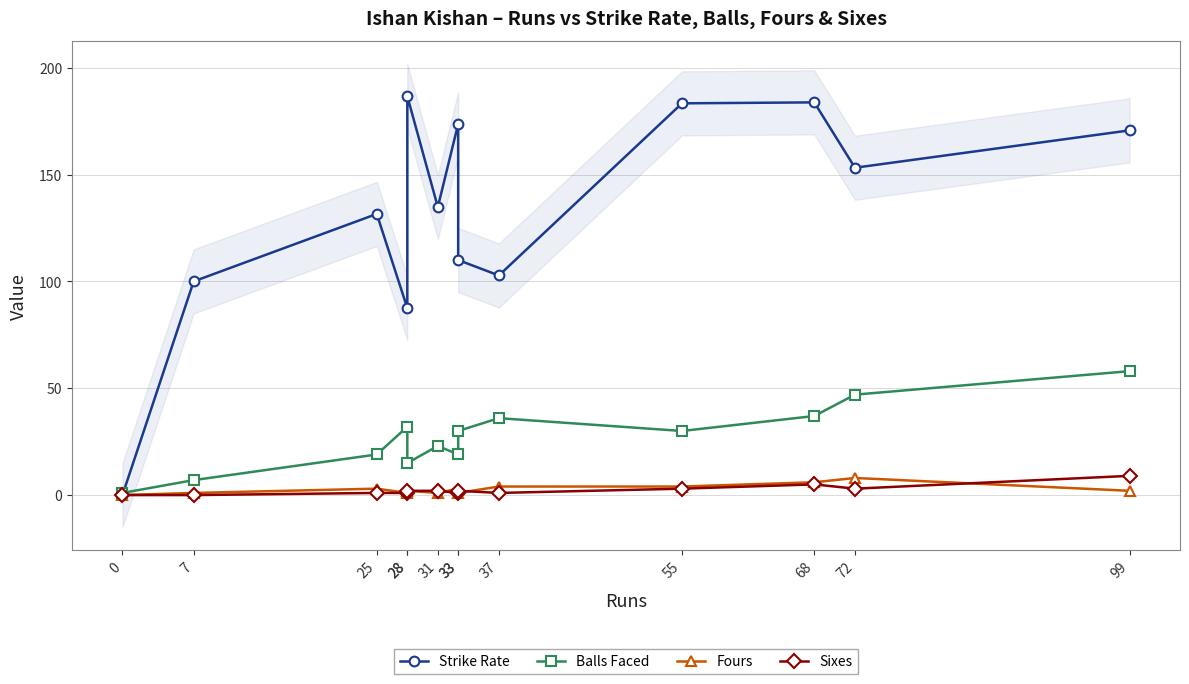

How many values in the Strike Rate series are below 134?

6